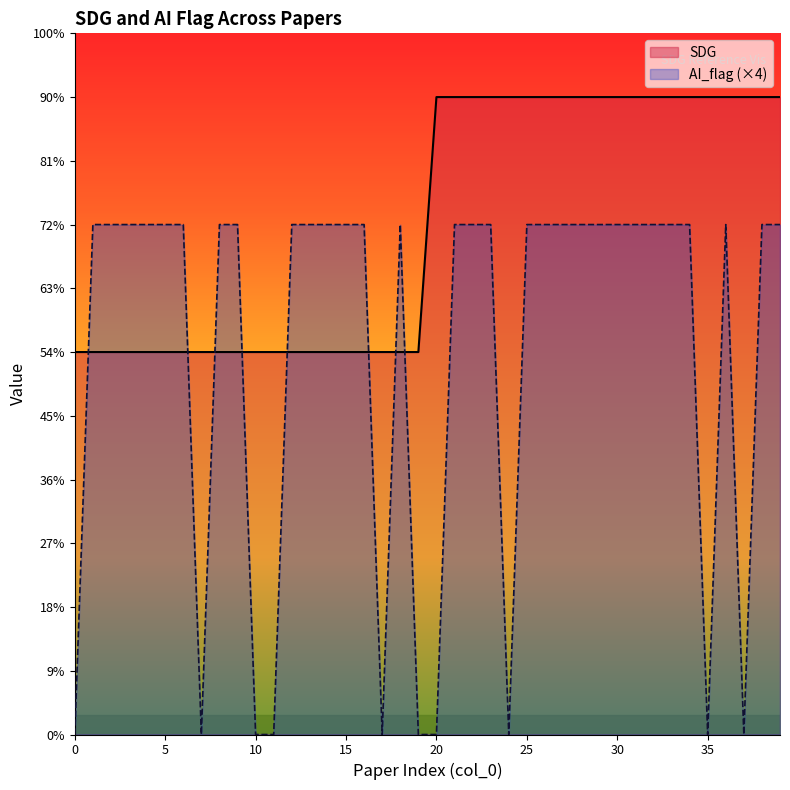

Is the value of SDG at 22 greater than the value of AI_flag at 13?

Yes